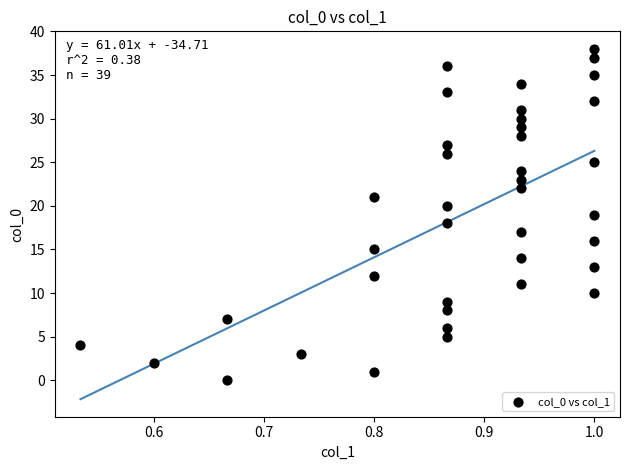

What is the range of Y values (max minus min)?

38